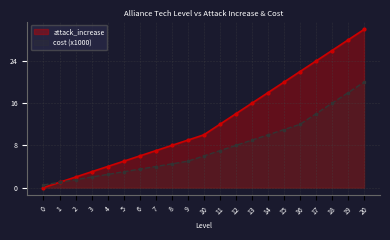

Between 2 and 6, which is larger?

6